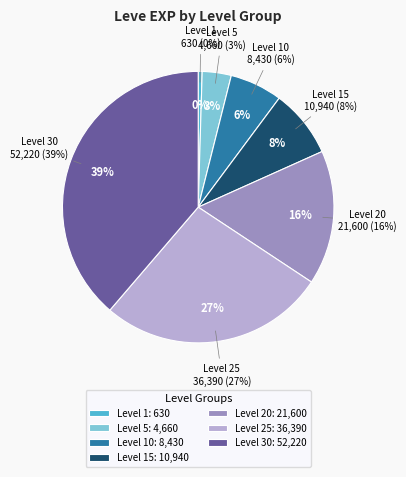

Rank the categories by value from highest to lowest.

Level 30, Level 25, Level 20, Level 15, Level 10, Level 5, Level 1